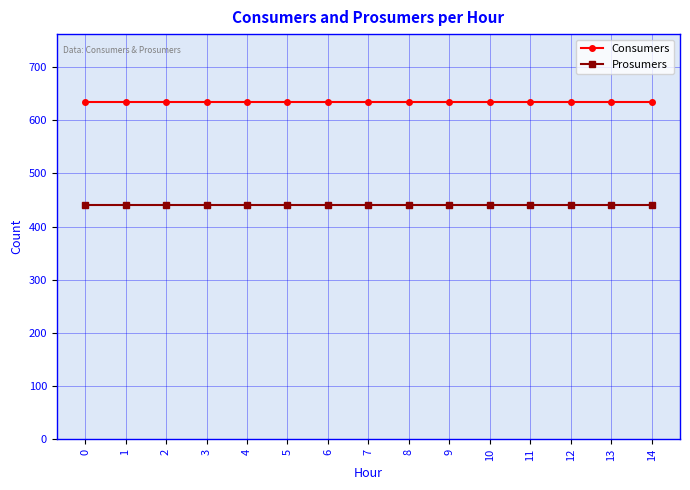

What are all the series names shown in the legend?

Consumers, Prosumers